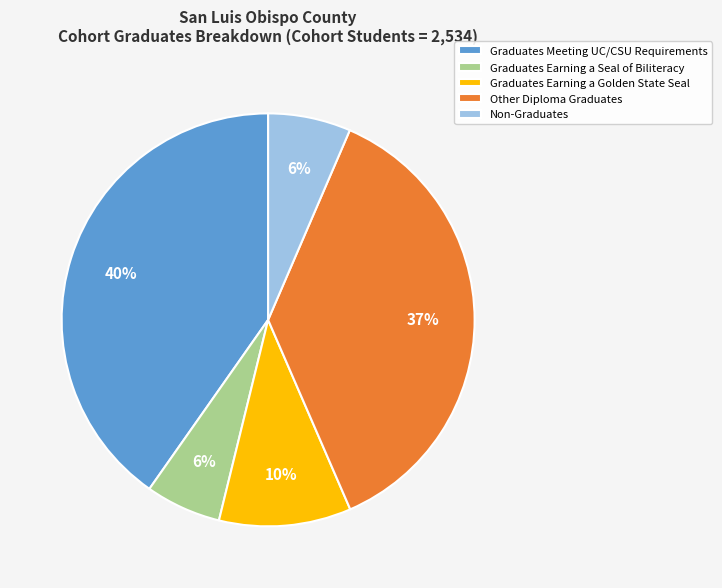

What percentage is the Graduates Meeting UC/CSU Requirements slice, to the nearest percent?

40%